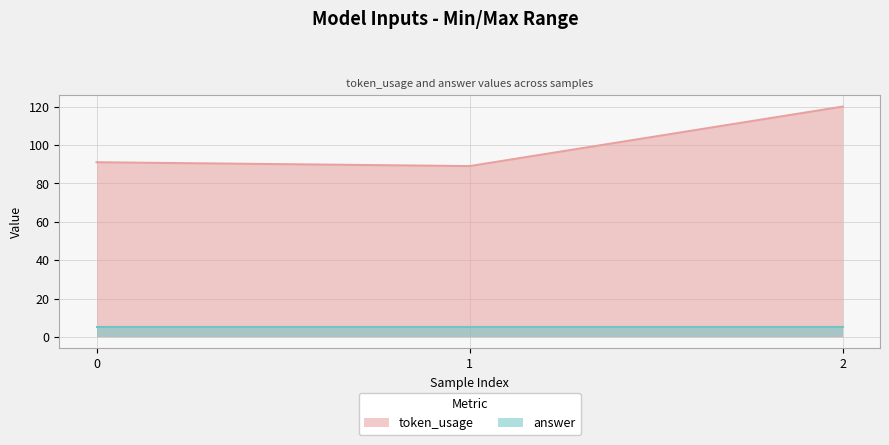

How many distinct data groups are displayed?

2